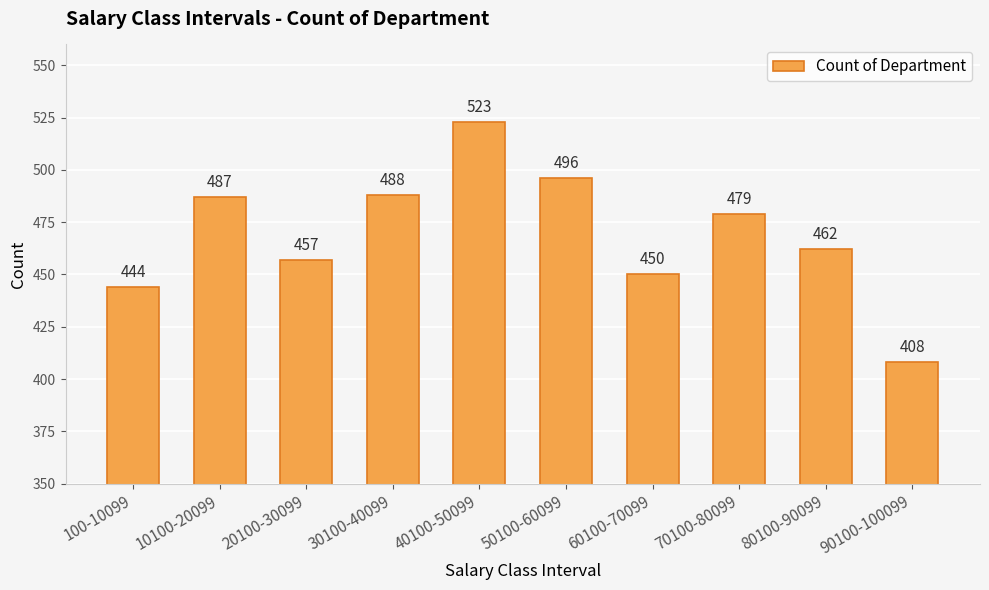

At which category does the chart reach its minimum across all series?

90100-100099